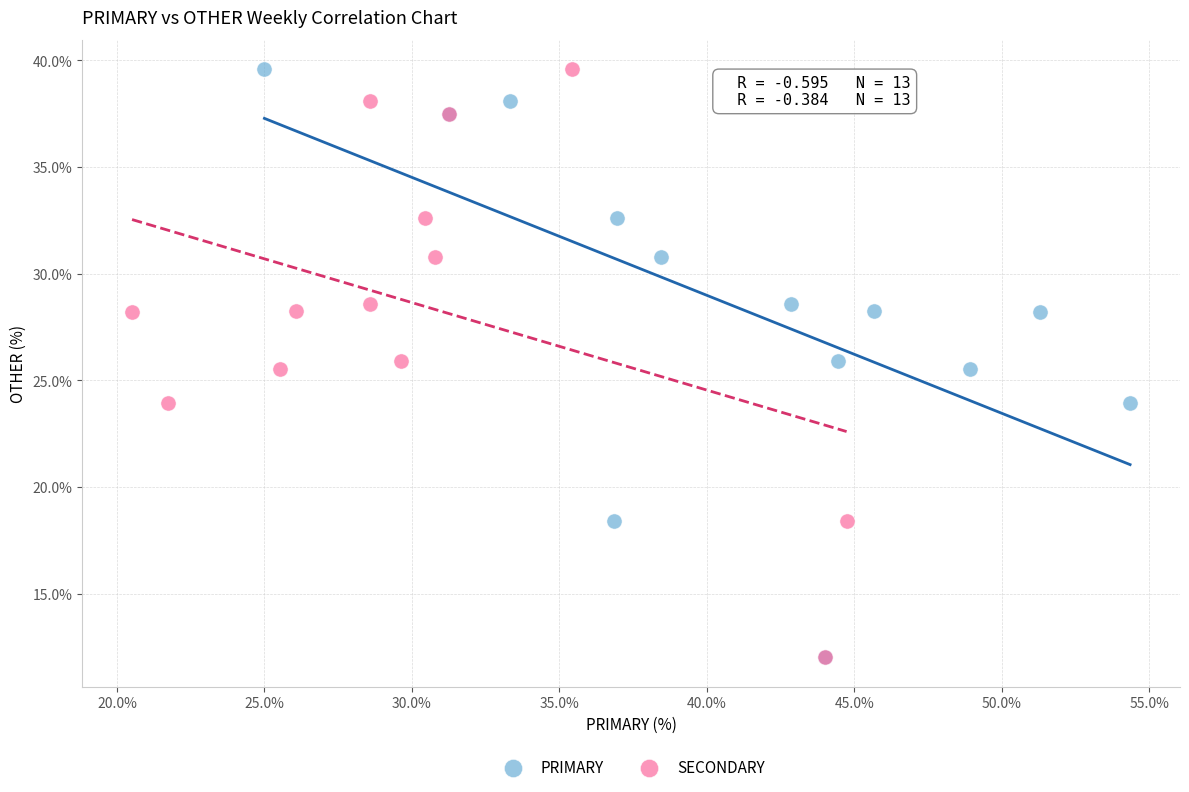

What are all the series names shown in the legend?

PRIMARY, SECONDARY